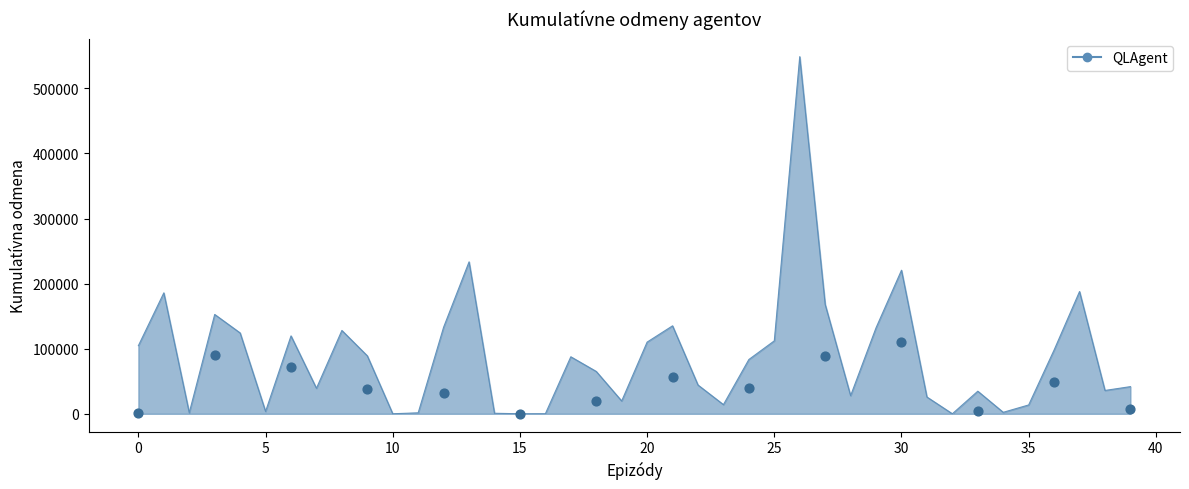

Which has a higher value, 7 or 11?

7